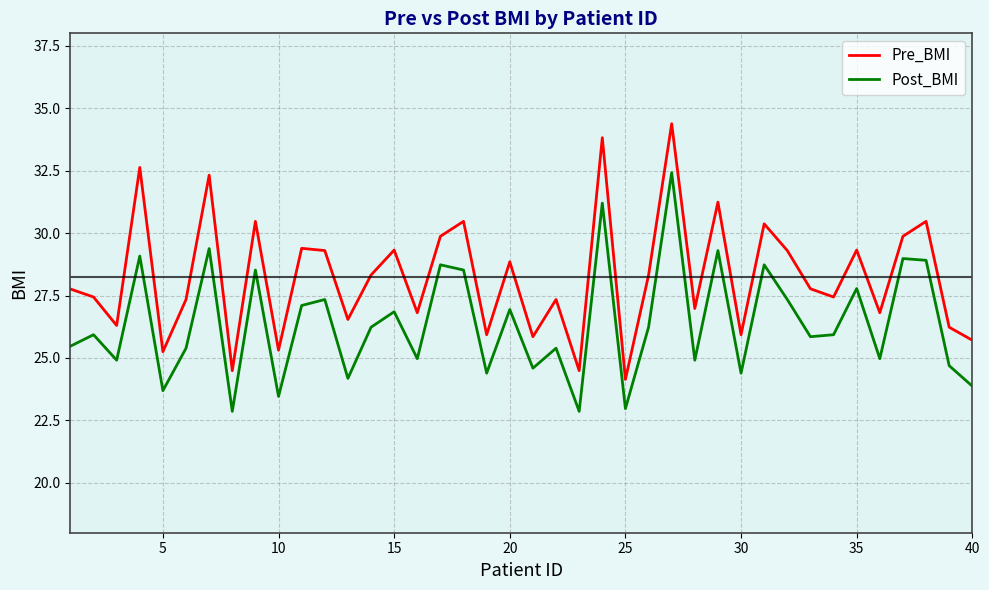

What is the difference between the maximum and second lowest values in the Pre_BMI series?

9.9